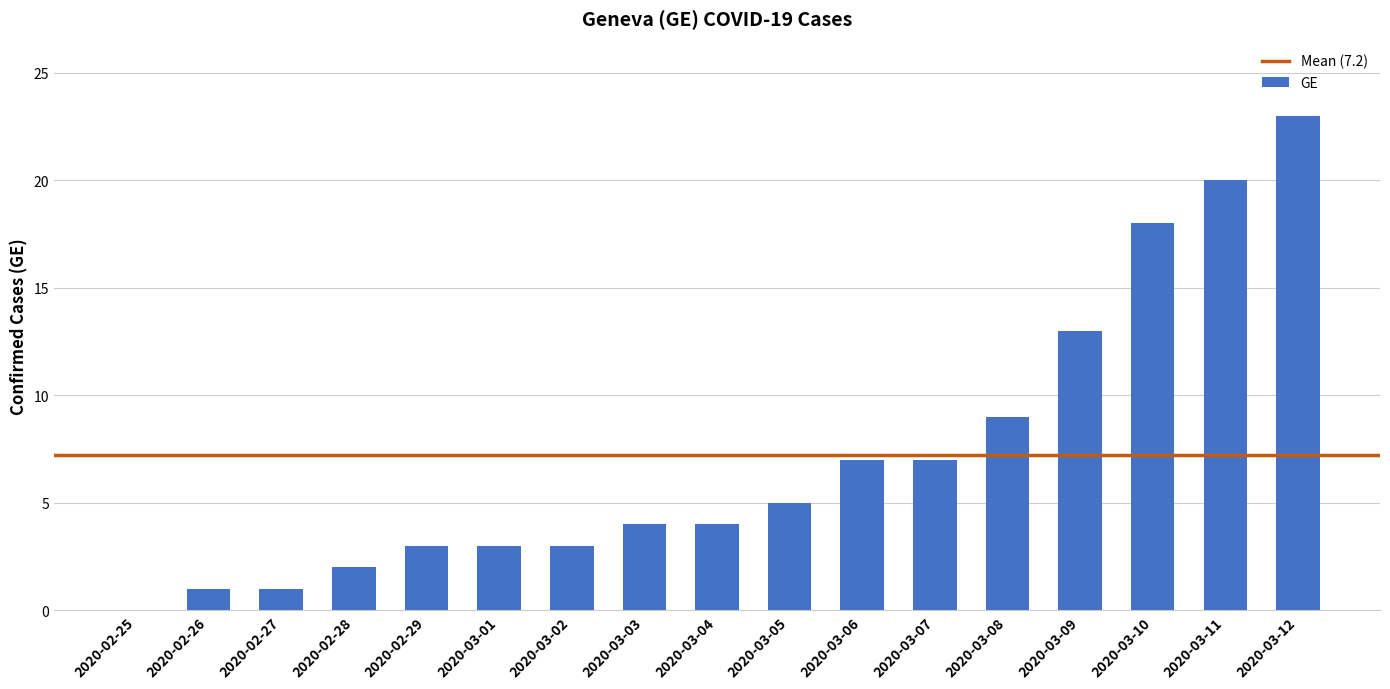

What is the ratio of the value at 2020-02-29 to the value at 2020-03-10?

0.2